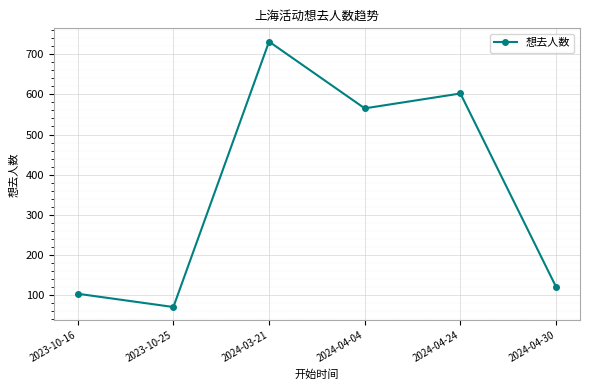

Rank the categories by value from highest to lowest.

2024-03-21, 2024-04-24, 2024-04-04, 2024-04-30, 2023-10-16, 2023-10-25